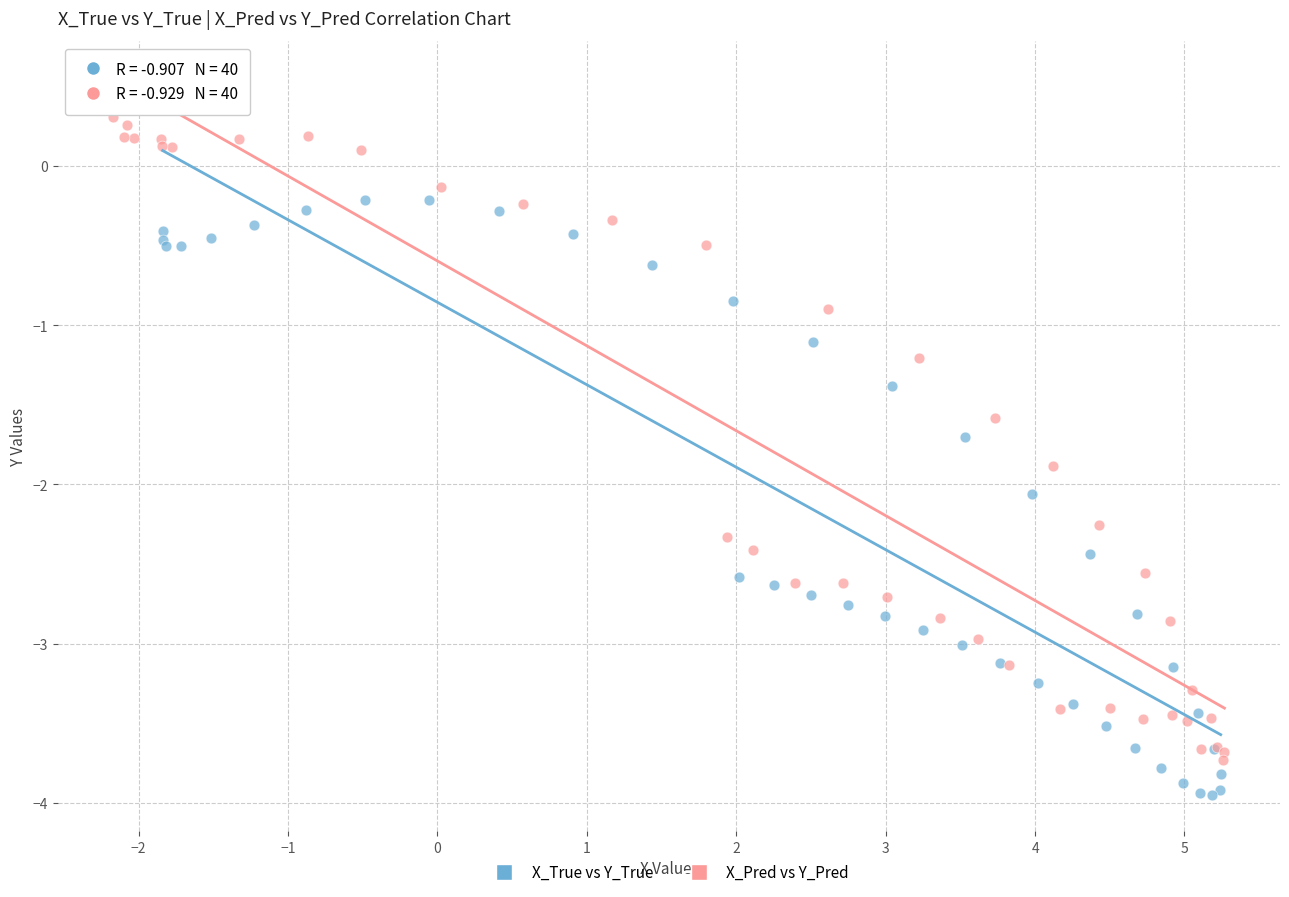

Which series has the largest Y range (max minus min)?

X_Pred vs Y_Pred